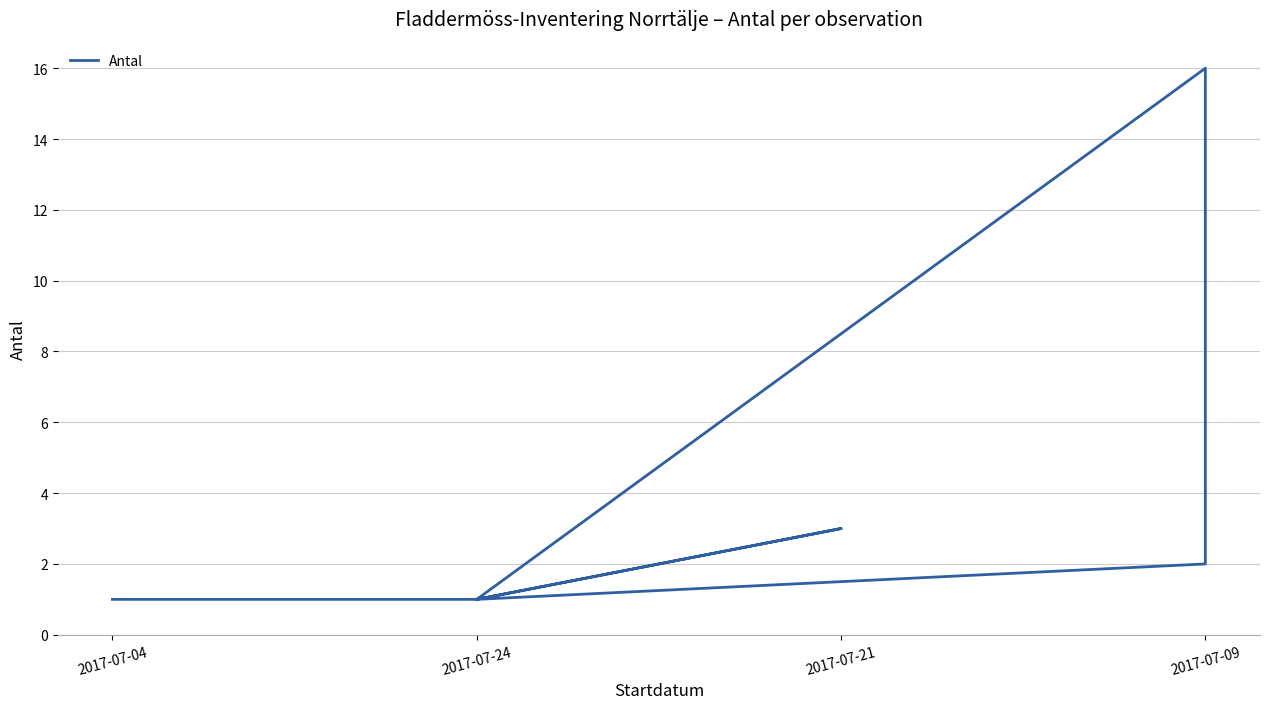

Approximately how many times larger is the value at 2017-07-24 compared to 2017-07-04?

1.0